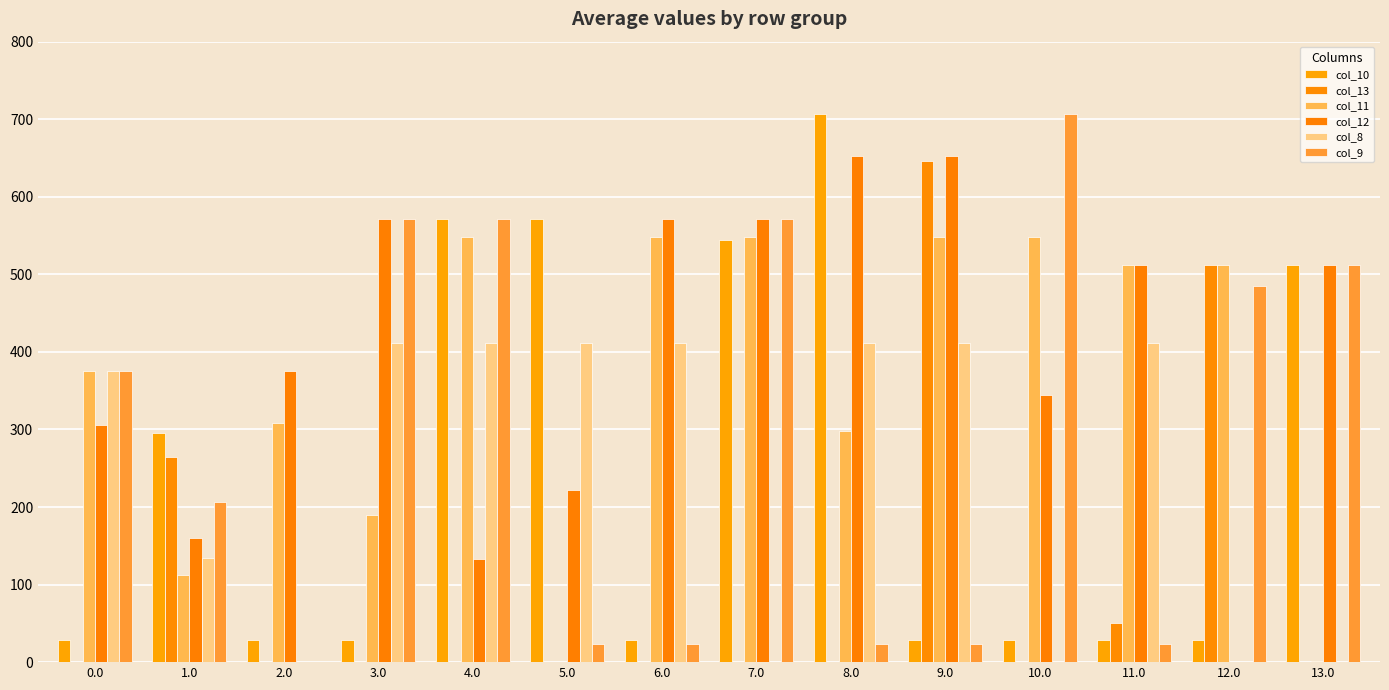

What is the label of the 13th bar from the left?

12.0